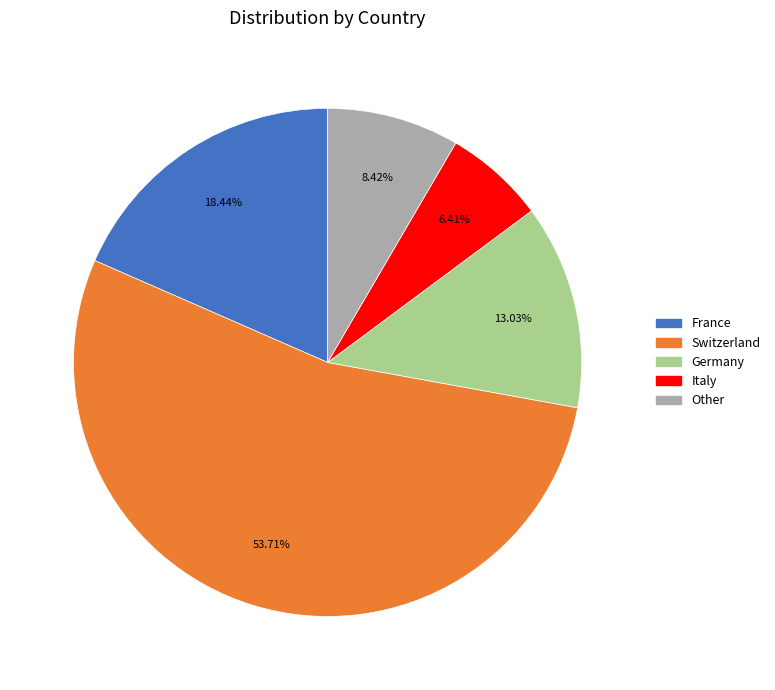

Is the sum of Switzerland and Italy greater than half?

Yes